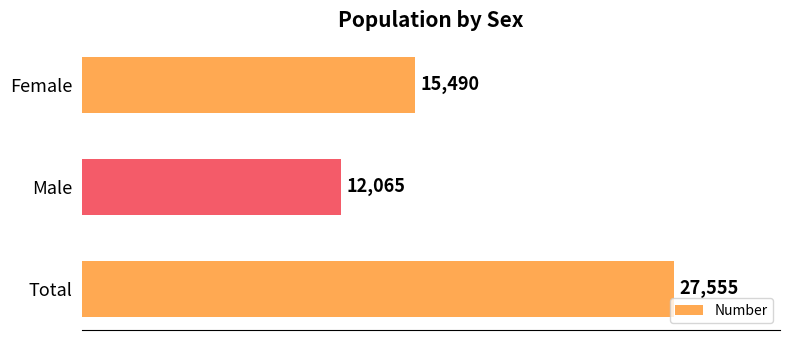

True or false: the data shows 42293 at Total.

False